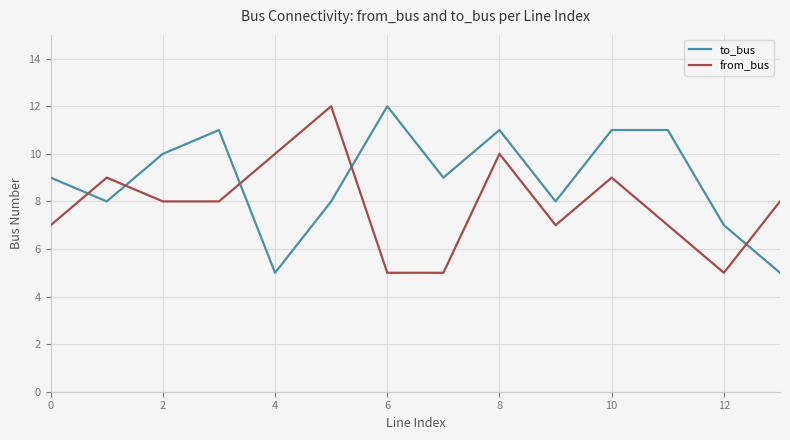

Rank the series by their average value, from lowest to highest.

from_bus, to_bus